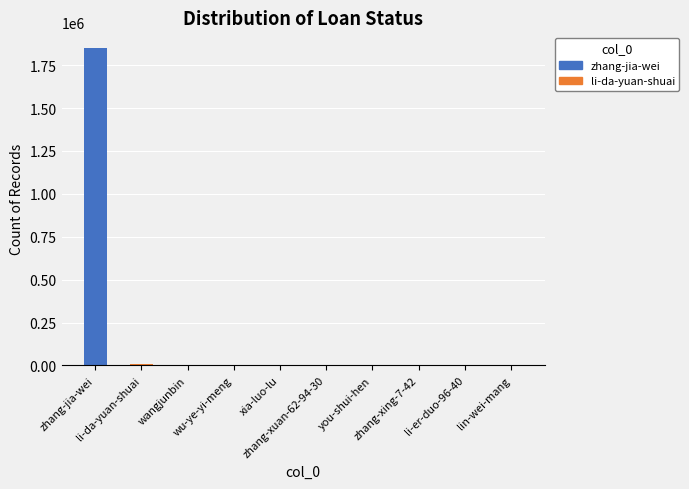

What is the maximum value shown in the chart?

1848797